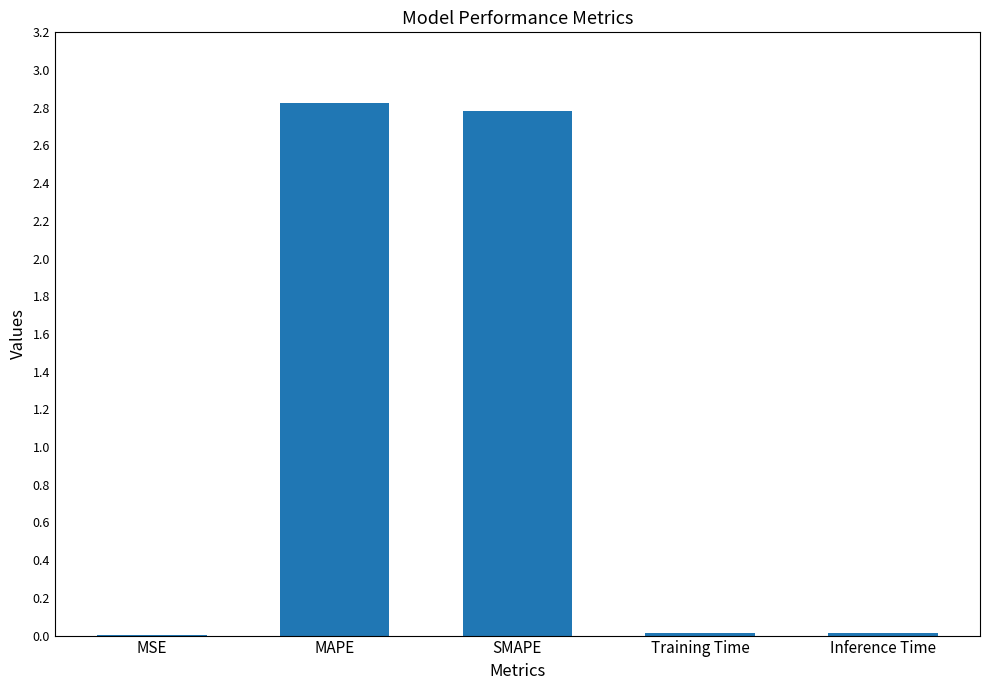

Read the value at MAPE.

2.8